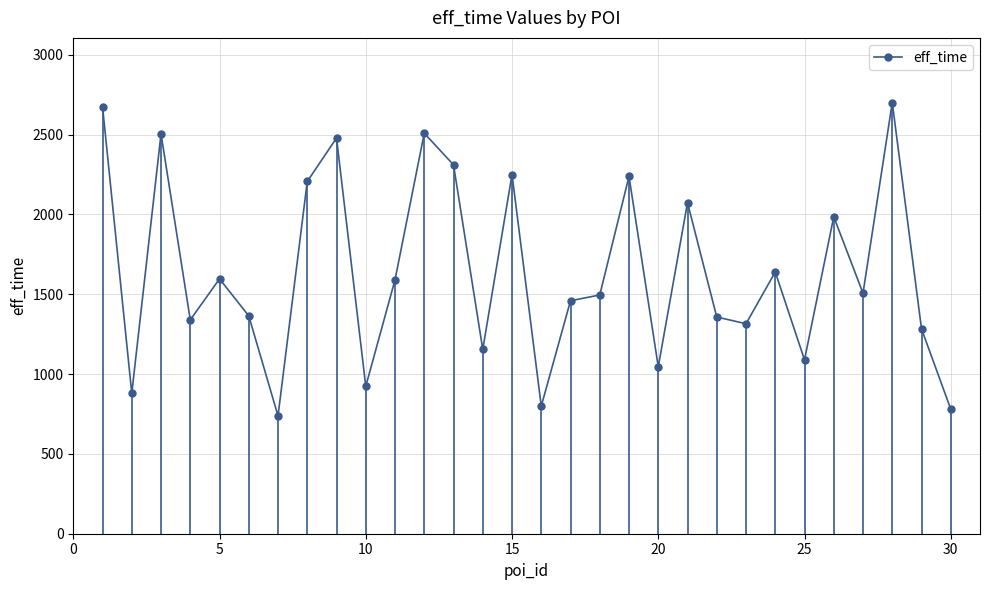

What is the value of the 9th point from the left?

2478